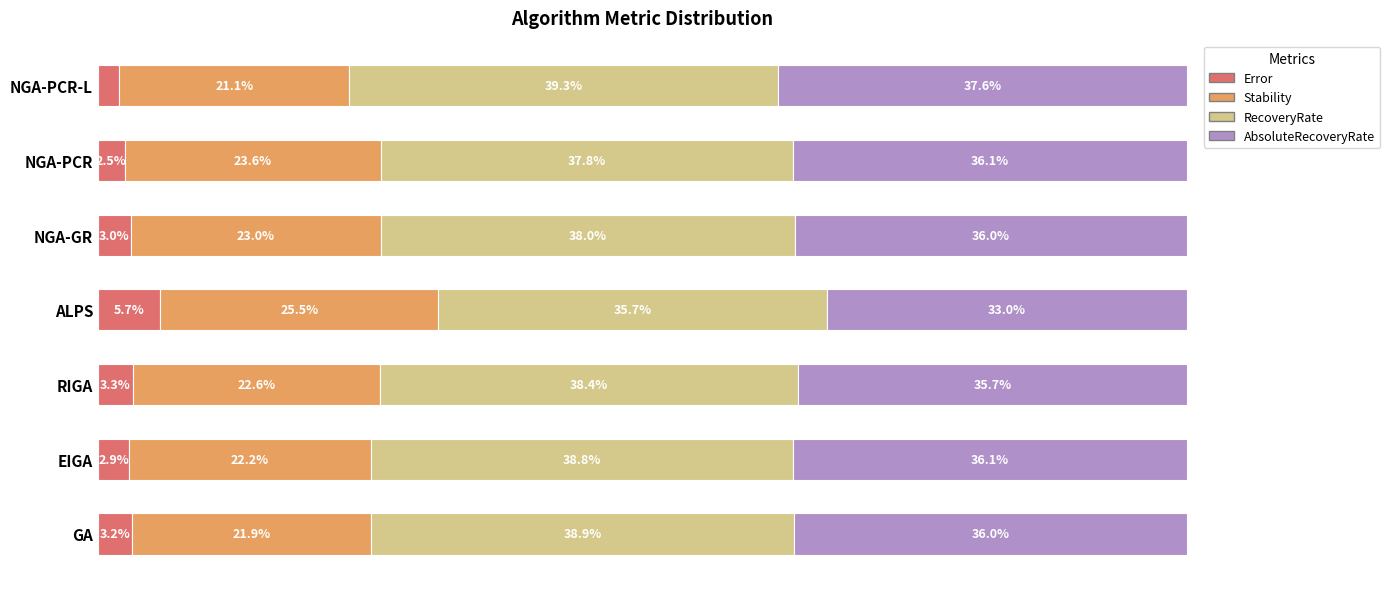

What is the value of the AbsoluteRecoveryRate bar at the 1st from the left?

0.4